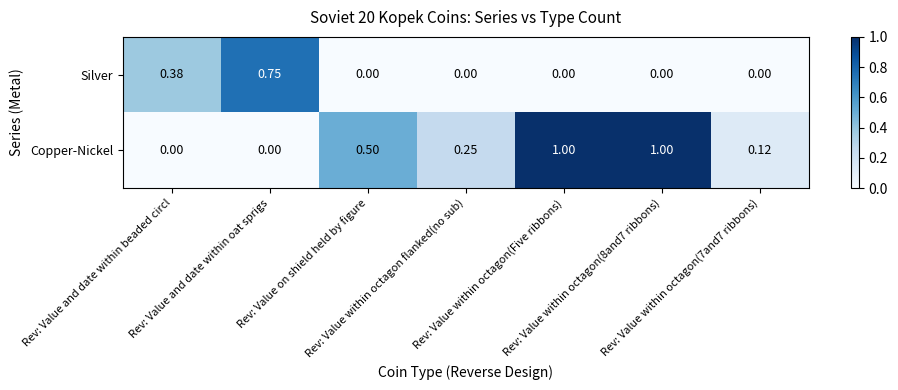

Which series has the largest range (max minus min)?

Copper-Nickel